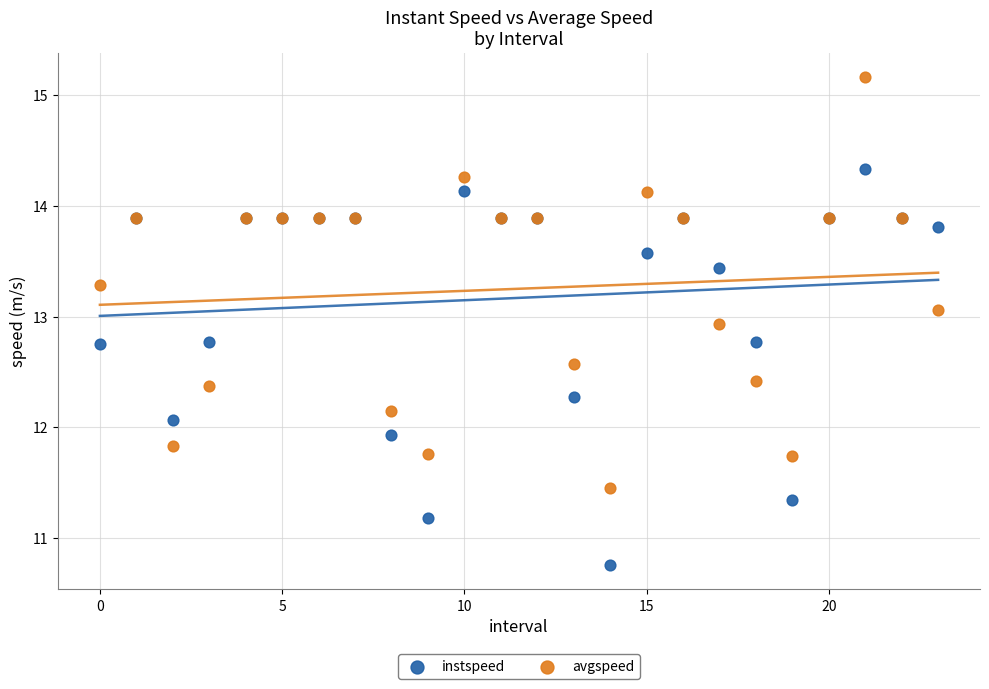

Which series contains the lowest Y value?

instspeed